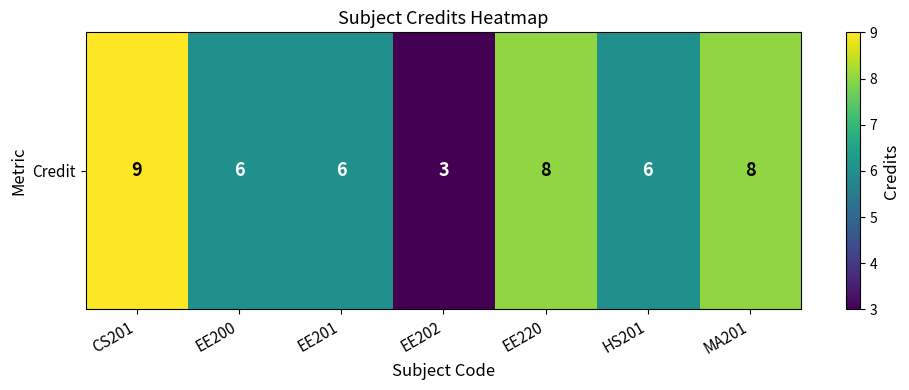

Is it true that the value at EE201 is 6?

True